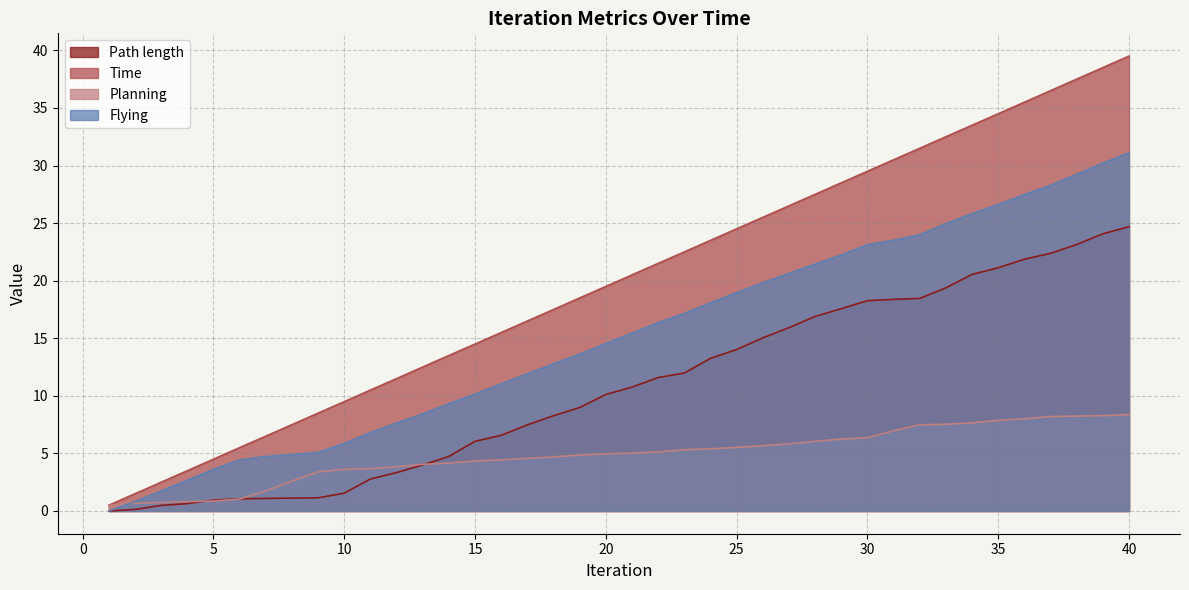

What are all the series names shown in the legend?

Path length, Time, Planning, Flying